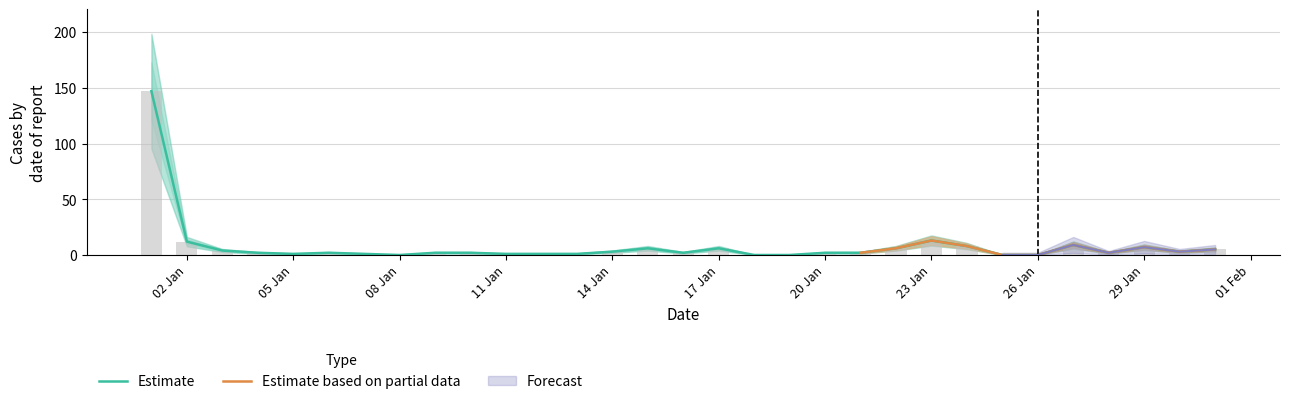

Reading right to left, what are all the values shown in this chart?

col_1: 5	3	7	2	9	0	0	8	13	6	2	2	0	0	6	2	6	3	1	1	1	2	2	0	1	2	1	2	4	12	147
col_2: 5	3	7	2	9	0	0	8	13	6	2	2	0	0	6	2	6	3	1	1	1	2	2	0	1	2	1	2	4	12	147